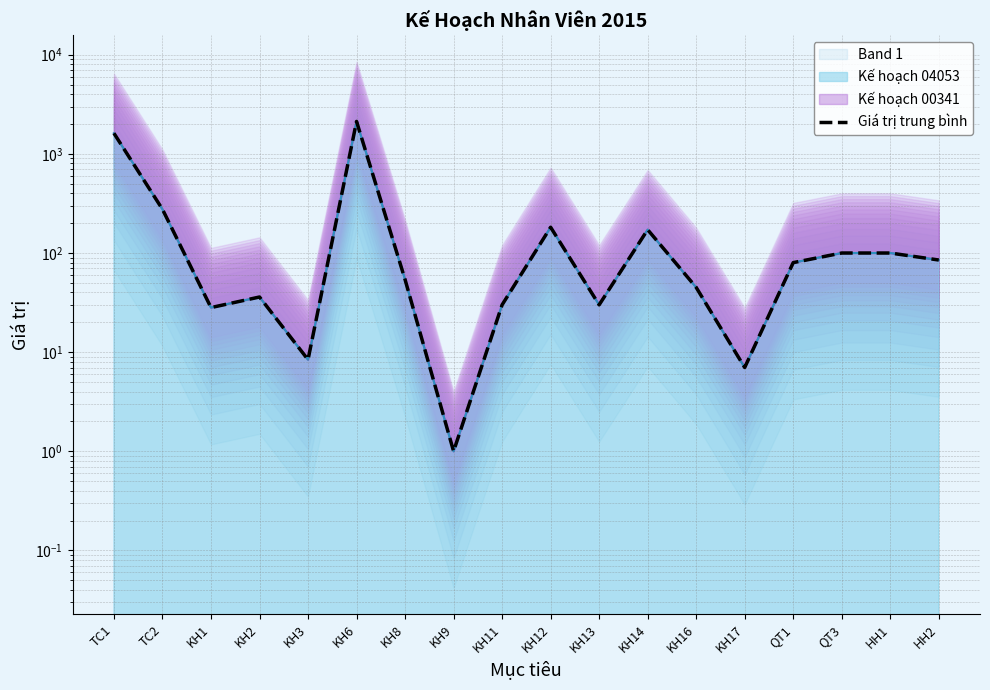

How many categories are shown in the chart?

18